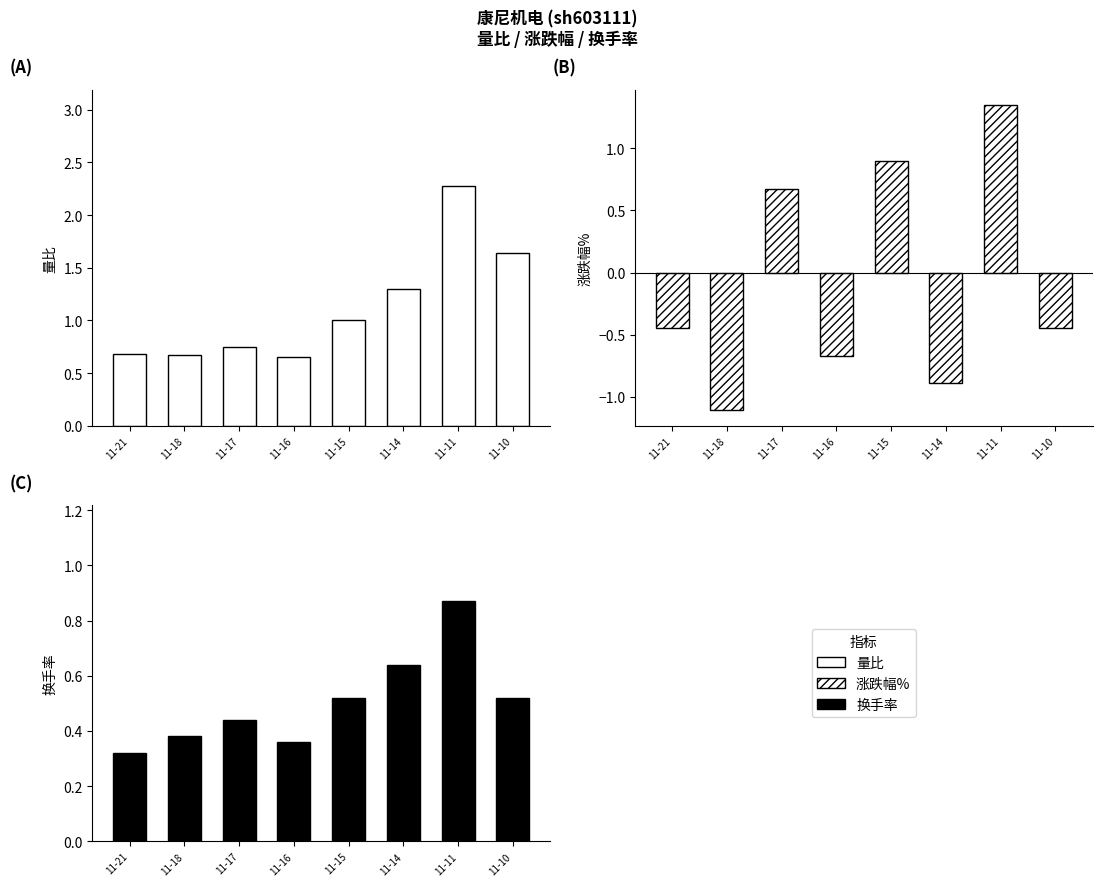

Between 11-14 and 11-15, which is larger?

11-14